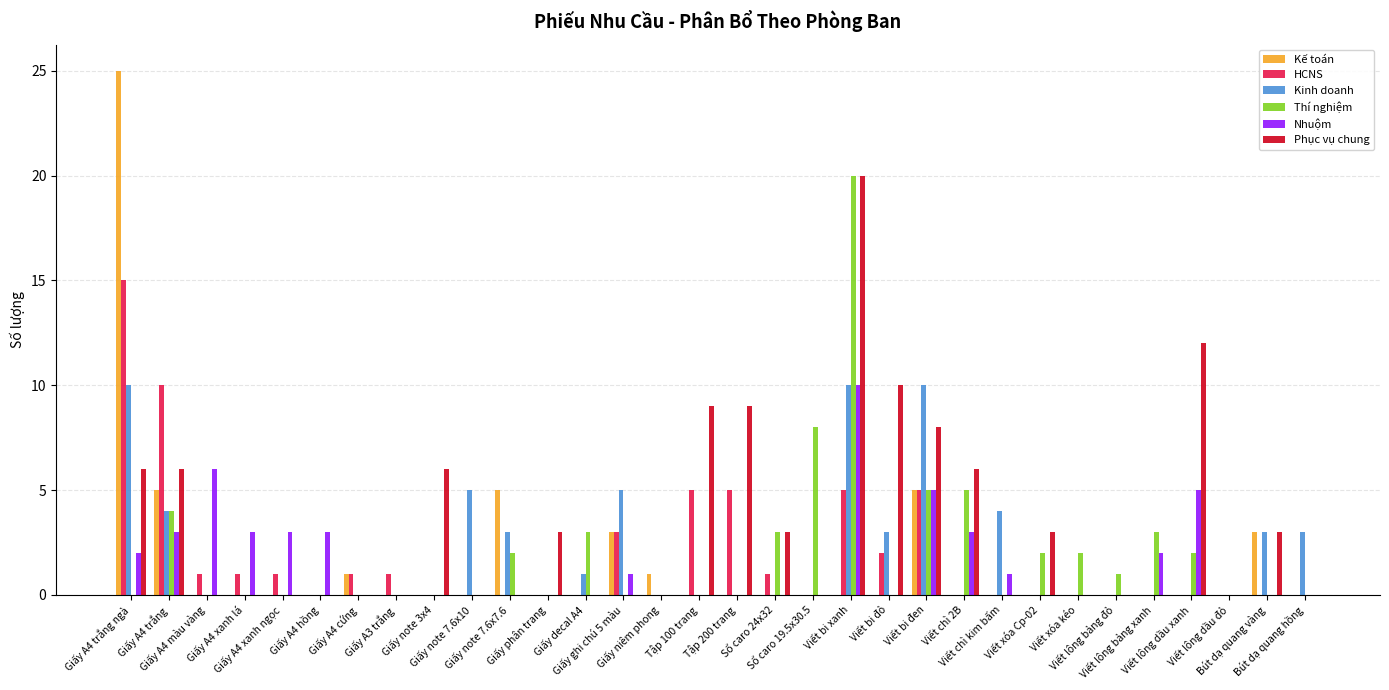

The Phục vụ chung series shows 18 at Viết bi đỏ. True or false?

False